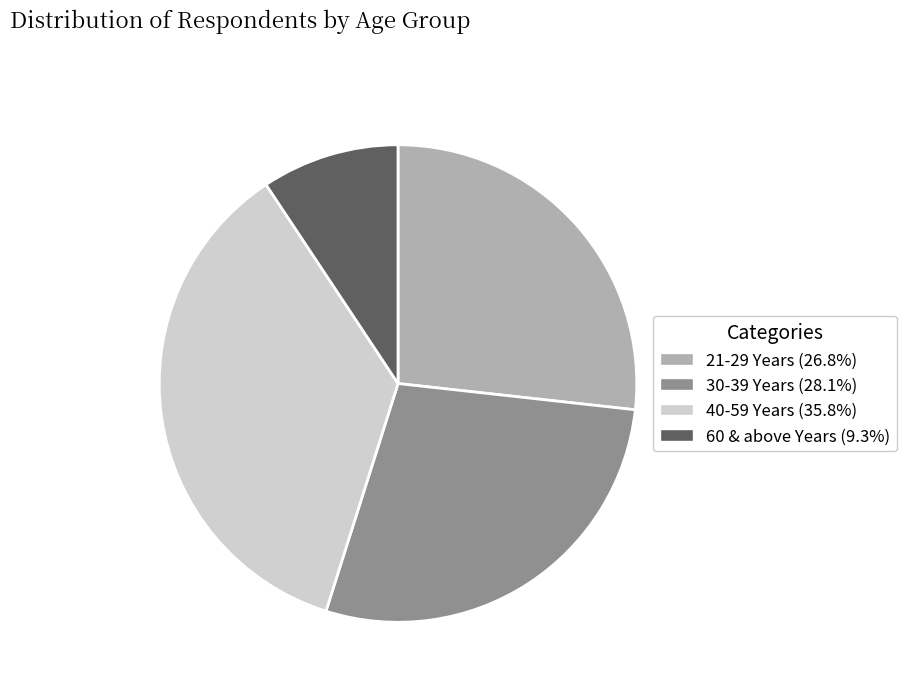

Rank the categories by value from lowest to highest.

60 & above Years, 21-29 Years, 30-39 Years, 40-59 Years